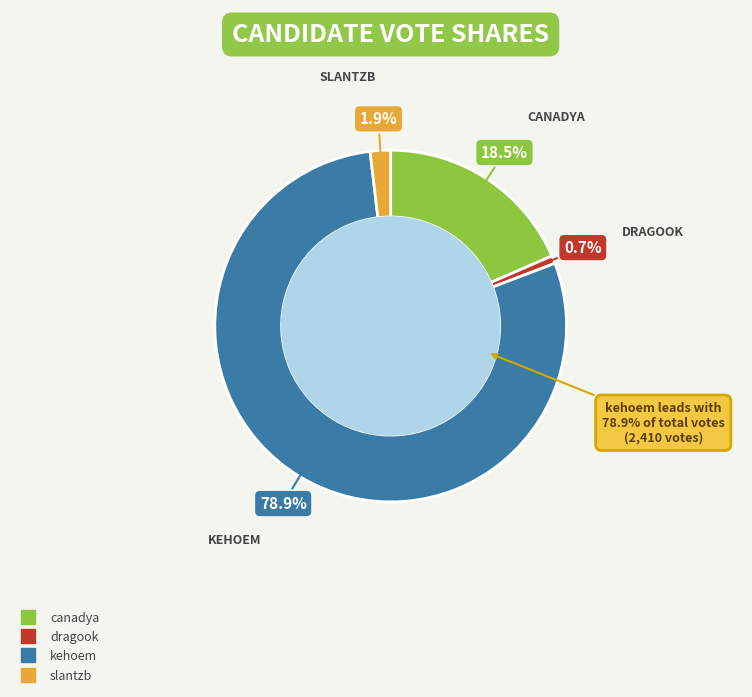

Rank the categories by value from lowest to highest.

dragook, slantzb, canadya, kehoem